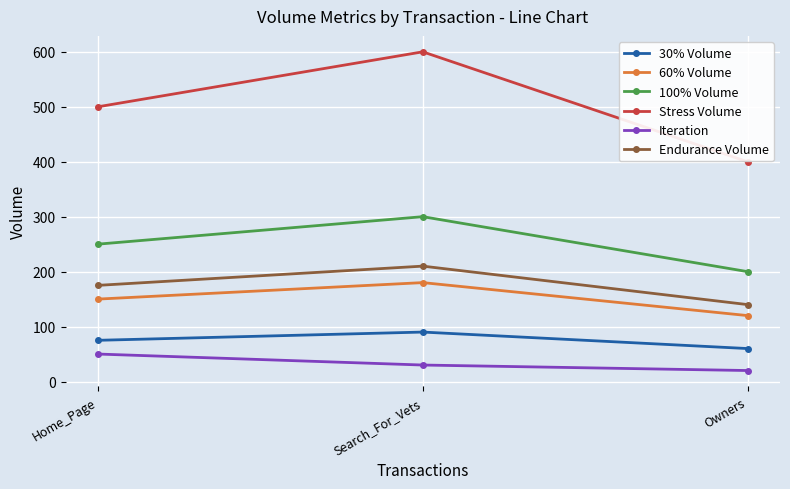

Which series has the largest total across all categories?

Stress Volume